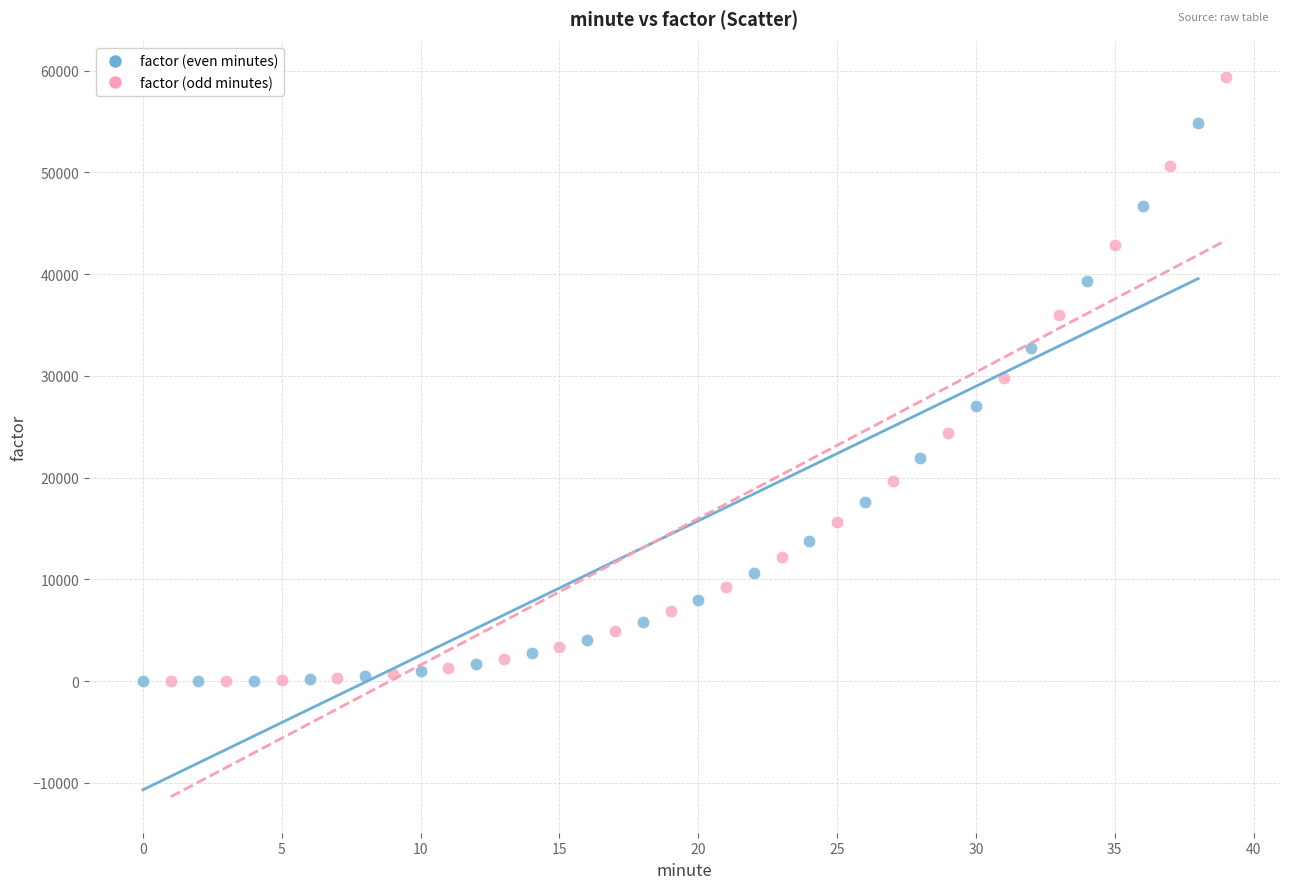

Which series reaches the maximum Y coordinate?

factor (odd minutes)